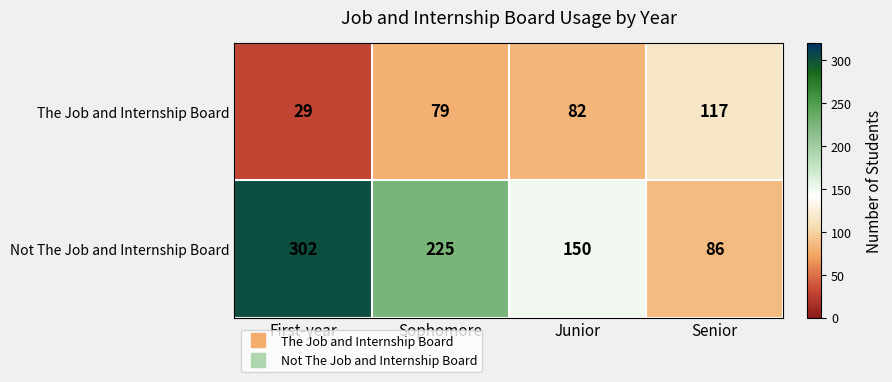

What is the smallest value displayed?

29